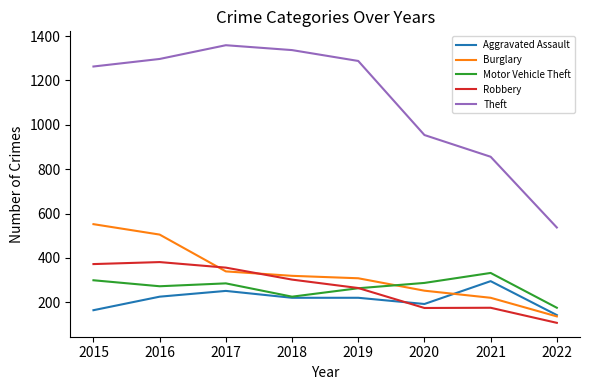

What is the highest value of the Burglary series?

552